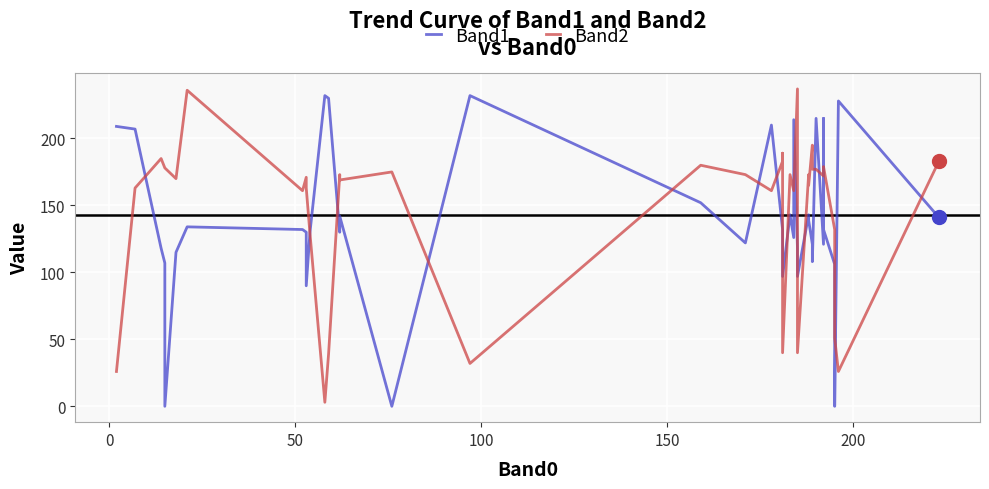

Which series reaches the maximum Y coordinate?

Band2